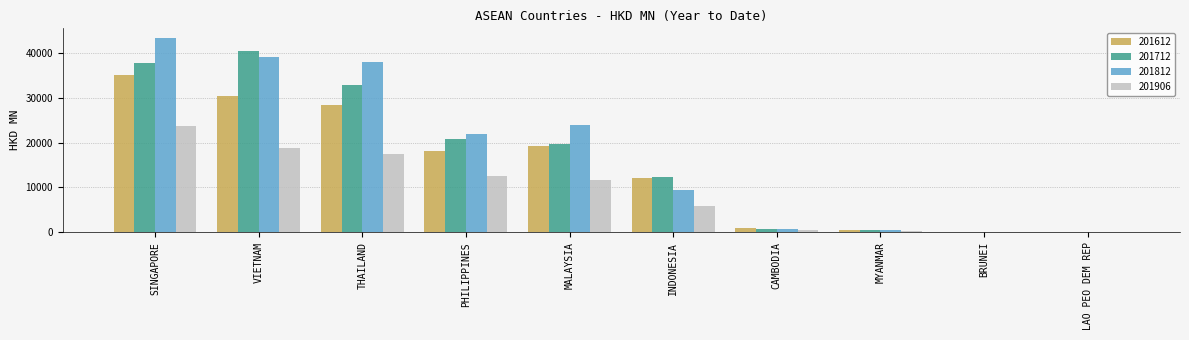

Which series changed the most between INDONESIA and CAMBODIA?

201712